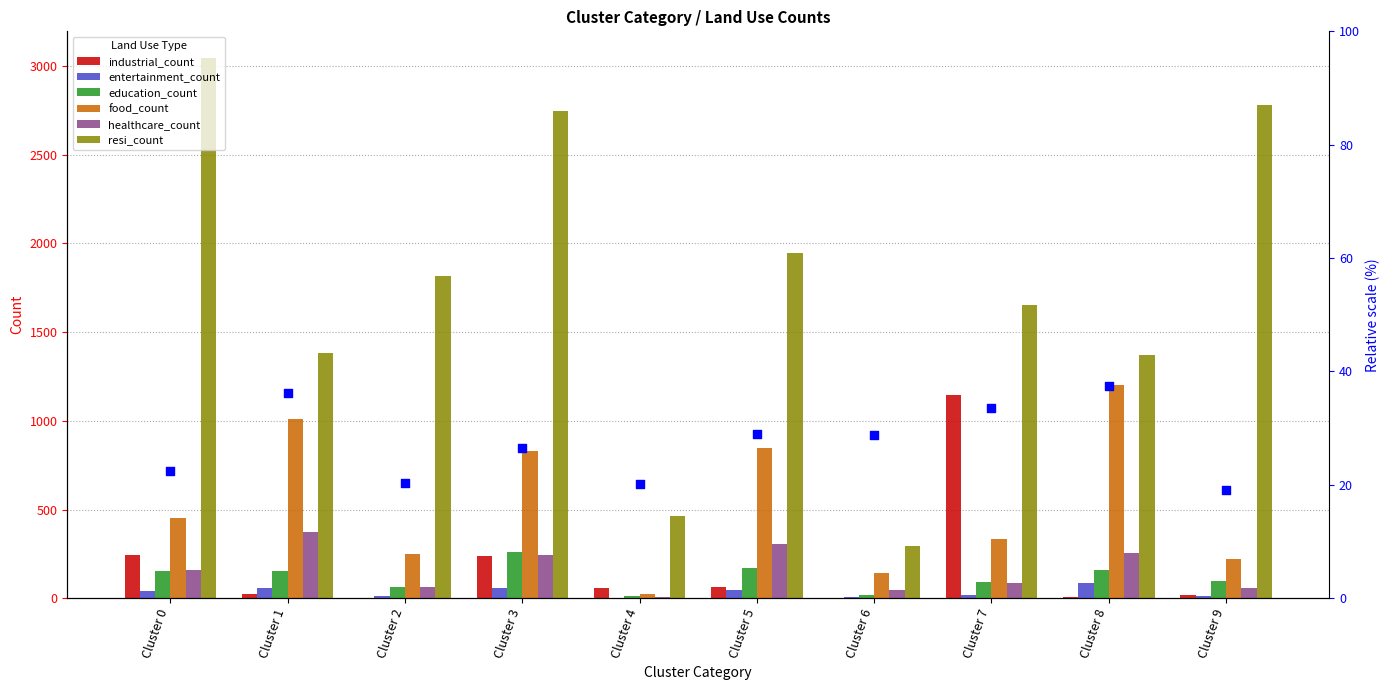

Which series reaches the minimum Y coordinate?

entertainment_count